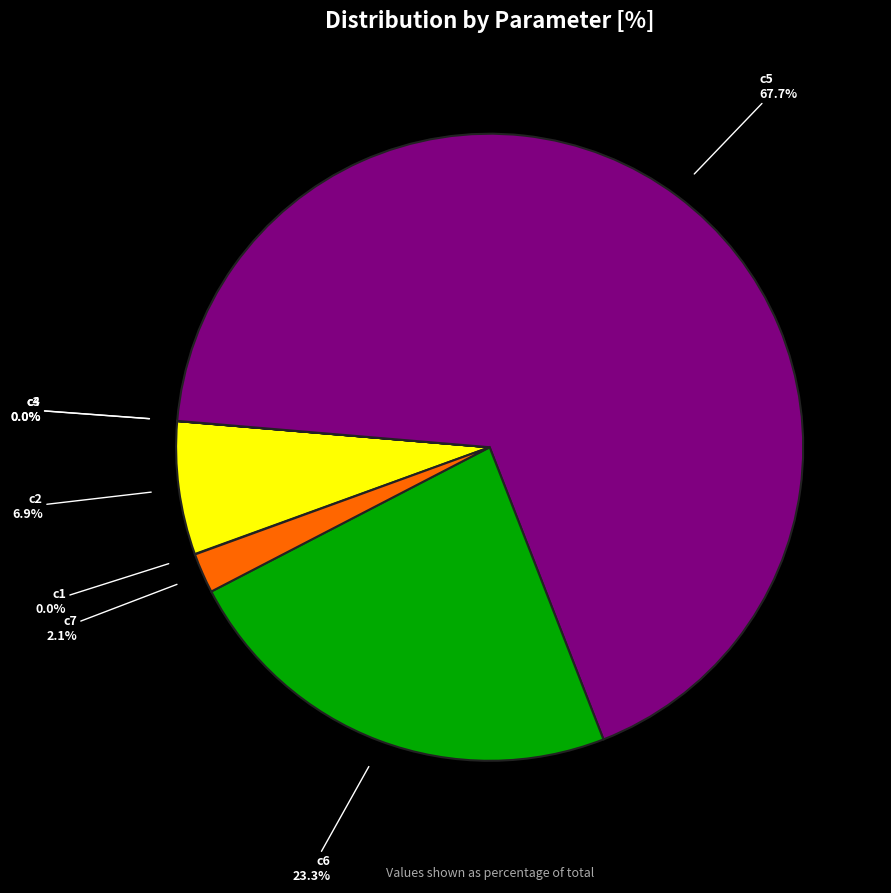

Does c5 represent more than half of the total?

Yes